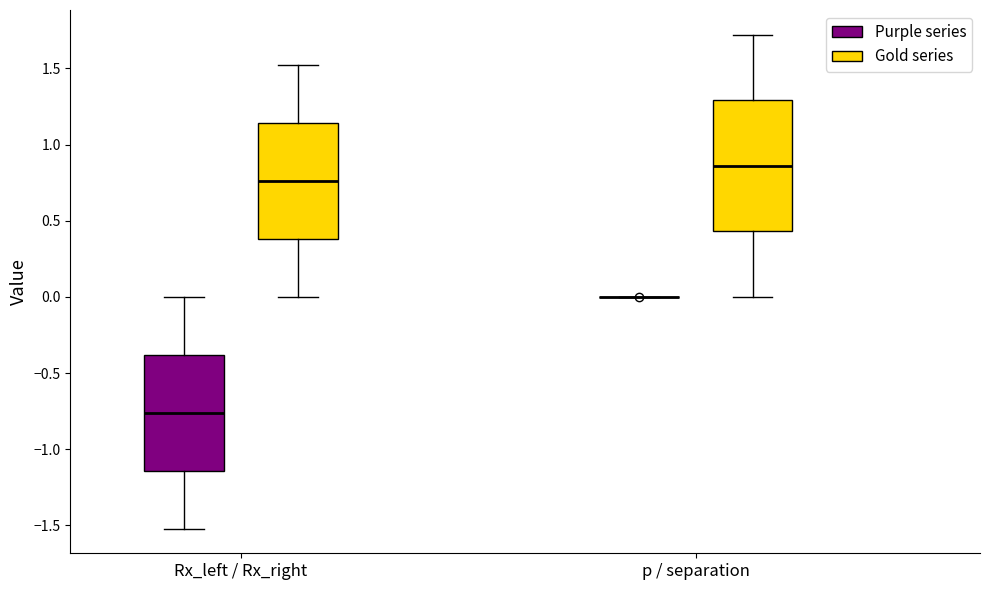

Reading left to right, read every box against the y-axis: the position of its median line, the range the box covers, and the ends of its whiskers. The values are not printed on the chart, so give them approximately, as read against the axis.

Rx_left / Rx_right (Purple series): median -0.75, box -1.15 to -0.40, whiskers -1.50 to 0.00
Rx_left / Rx_right (Gold series): median 0.75, box 0.40 to 1.15, whiskers 0.00 to 1.50
p / separation (Purple series): box collapsed to a line at 0.00, whiskers 0.00 to 0.00
p / separation (Gold series): median 0.85, box 0.45 to 1.30, whiskers 0.00 to 1.70